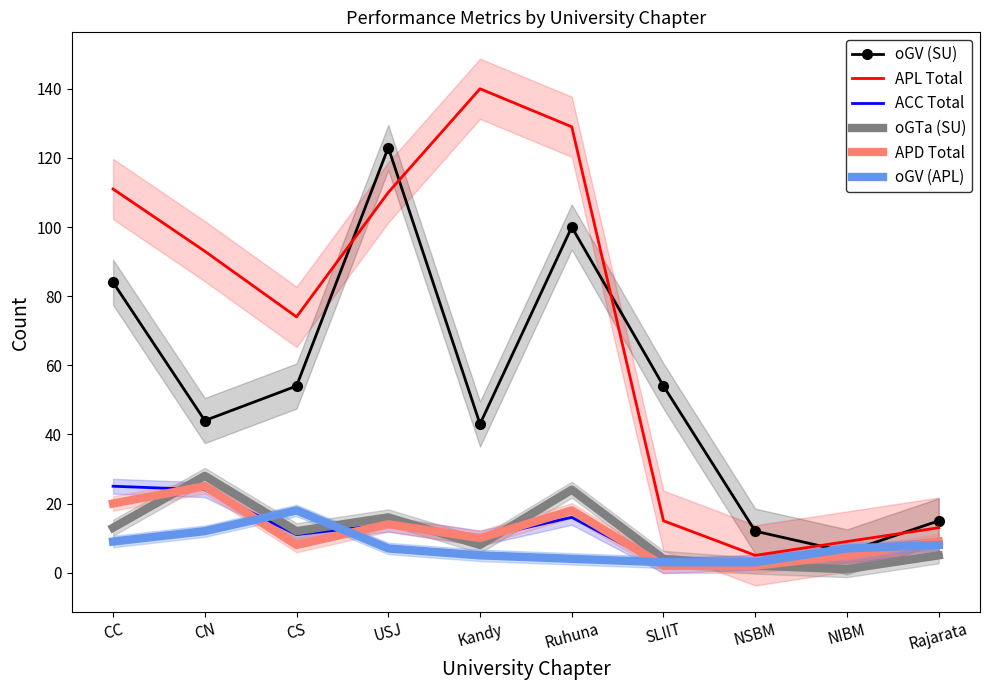

The oGTa (SU) series shows 19 at CN. True or false?

False